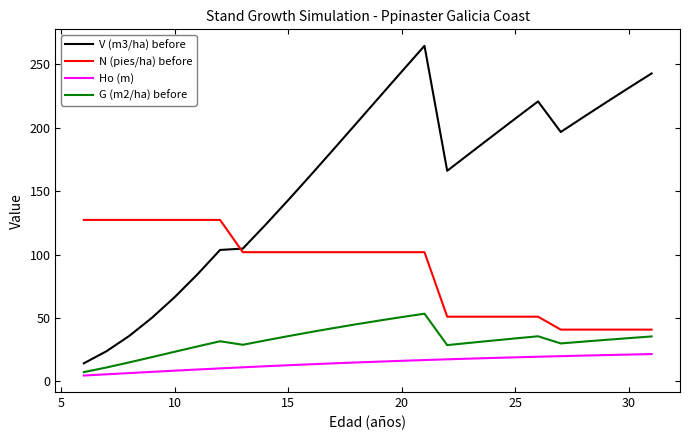

True or false: V (m3/ha) before and G (m2/ha) before cross at least once.

False